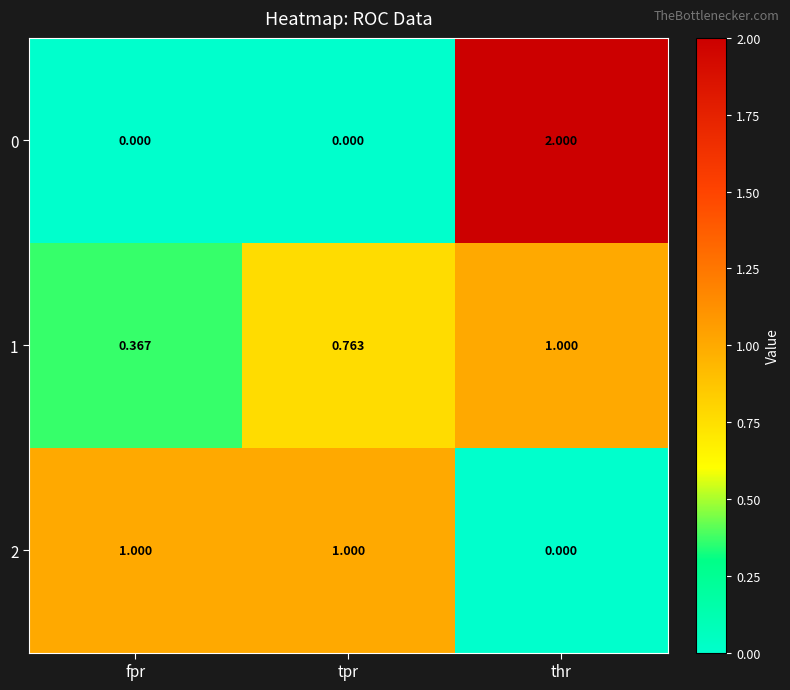

Rank the series at fpr from highest to lowest value.

2, 1, 0